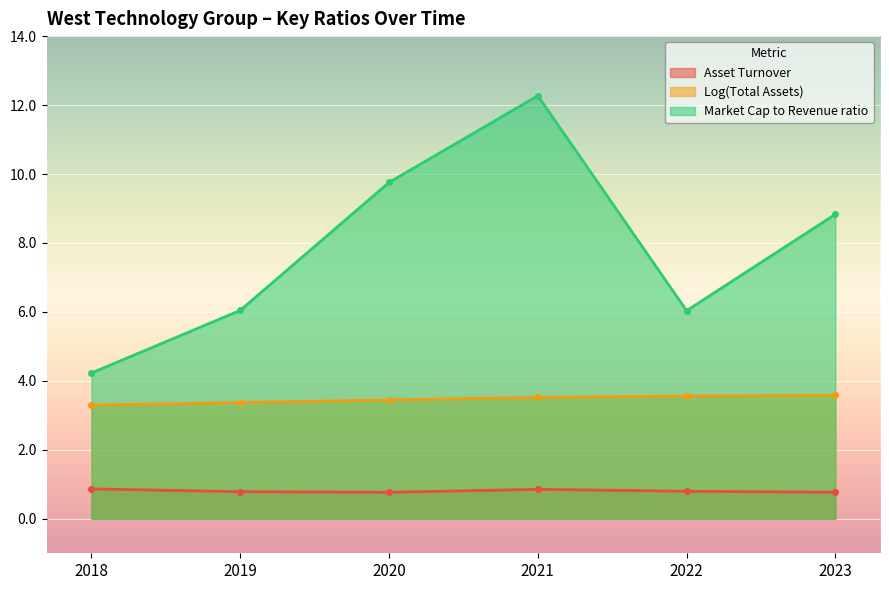

List the series in order of their overall mean, lowest first.

Asset Turnover, Log(Total Assets), Market Cap to Revenue ratio